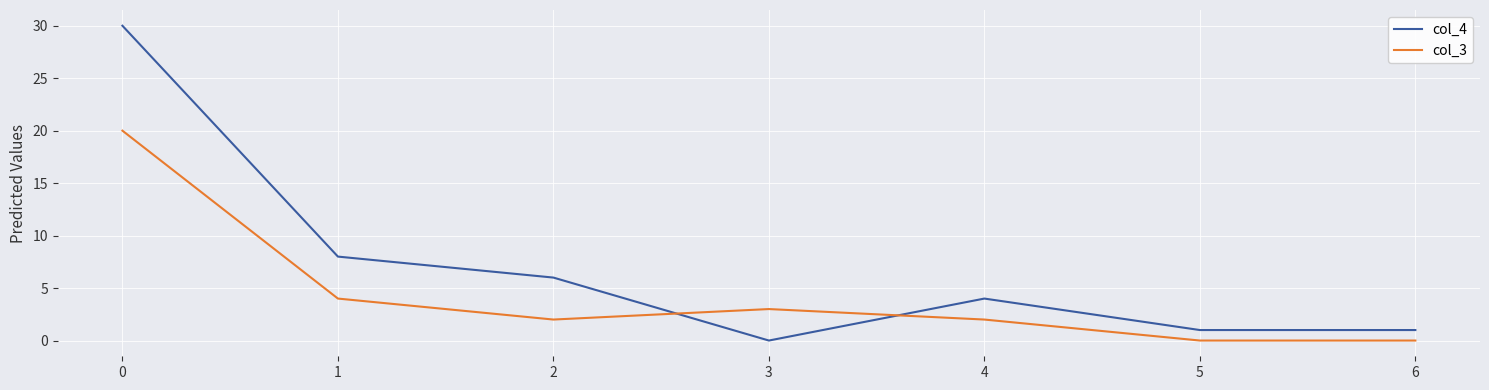

Count the number of categories in the chart.

7